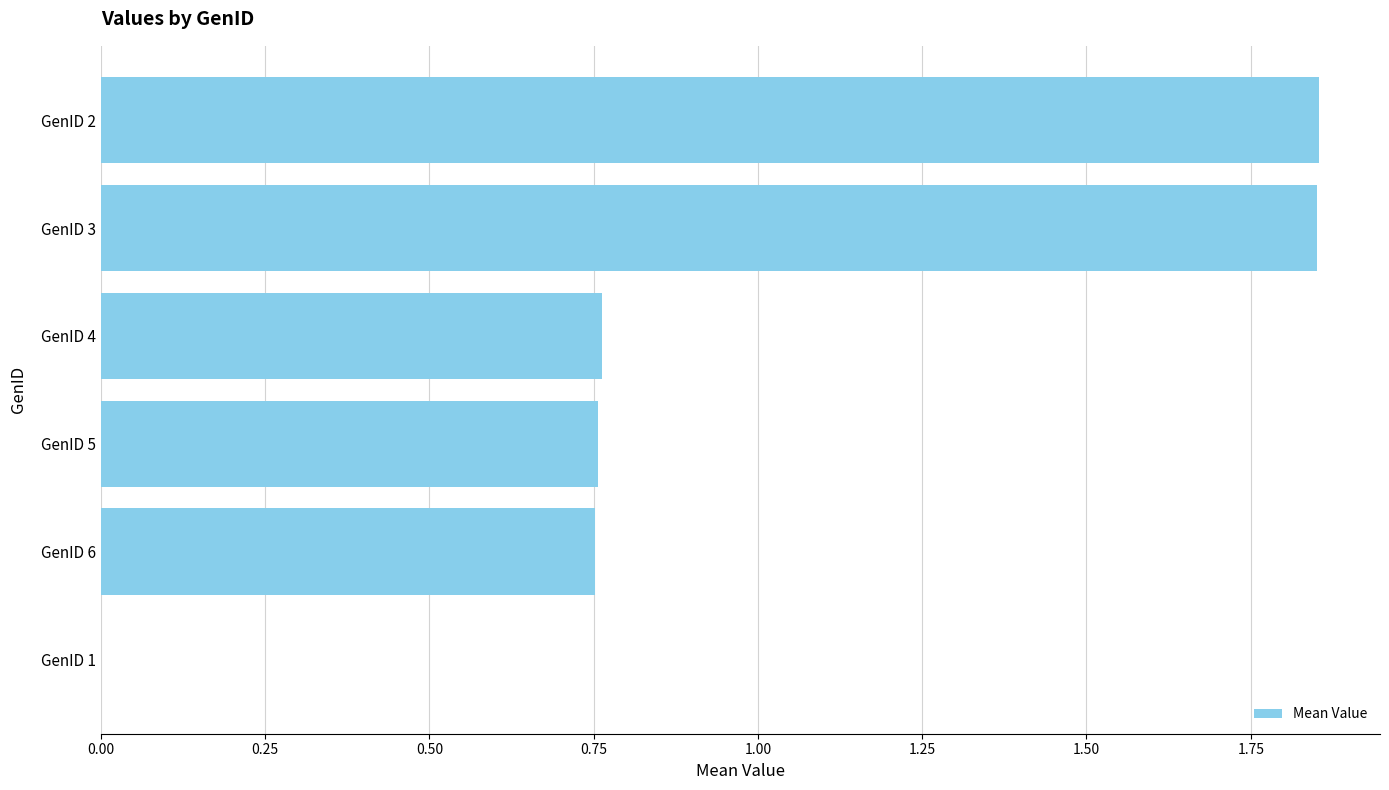

Is it true that the value at GenID 6 is 1.1?

False